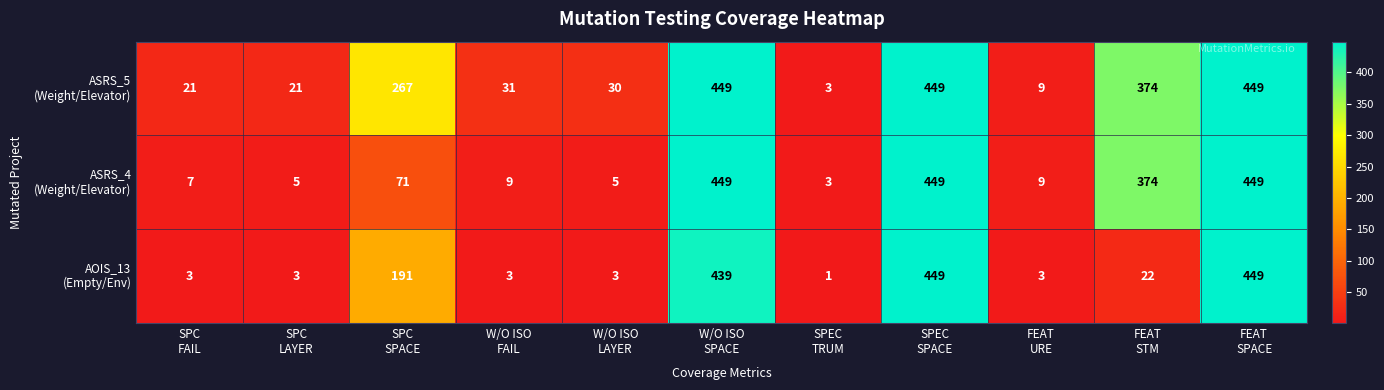

What is the greatest value displayed?

449